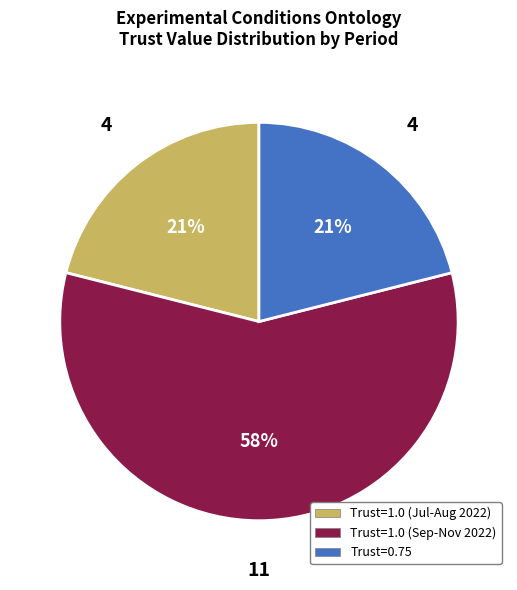

Is it true that Trust=1.0 (Jul-Aug 2022) is 9% of the pie?

False